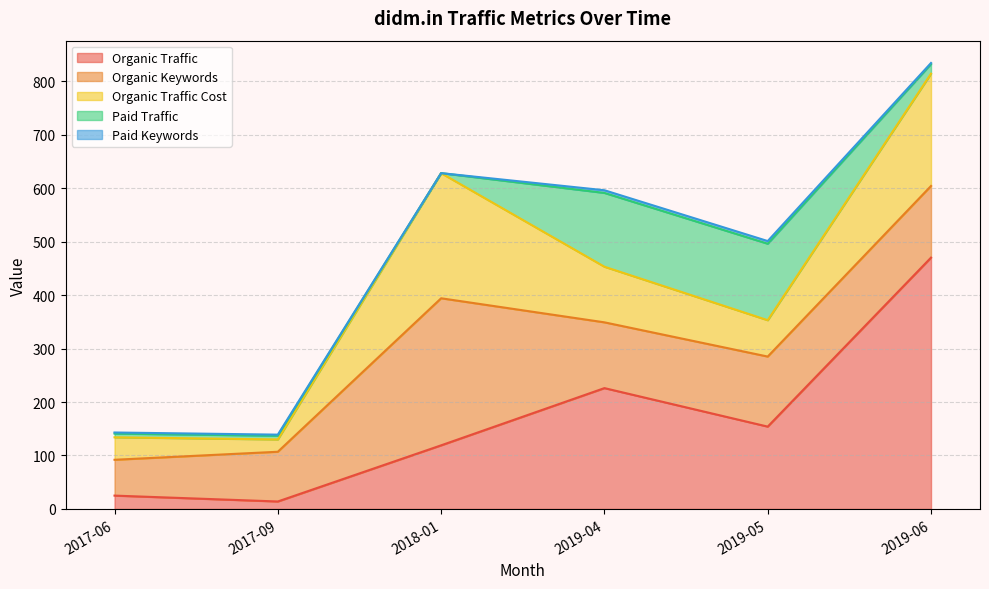

At which label does Paid Traffic reach its minimum?

2018-01